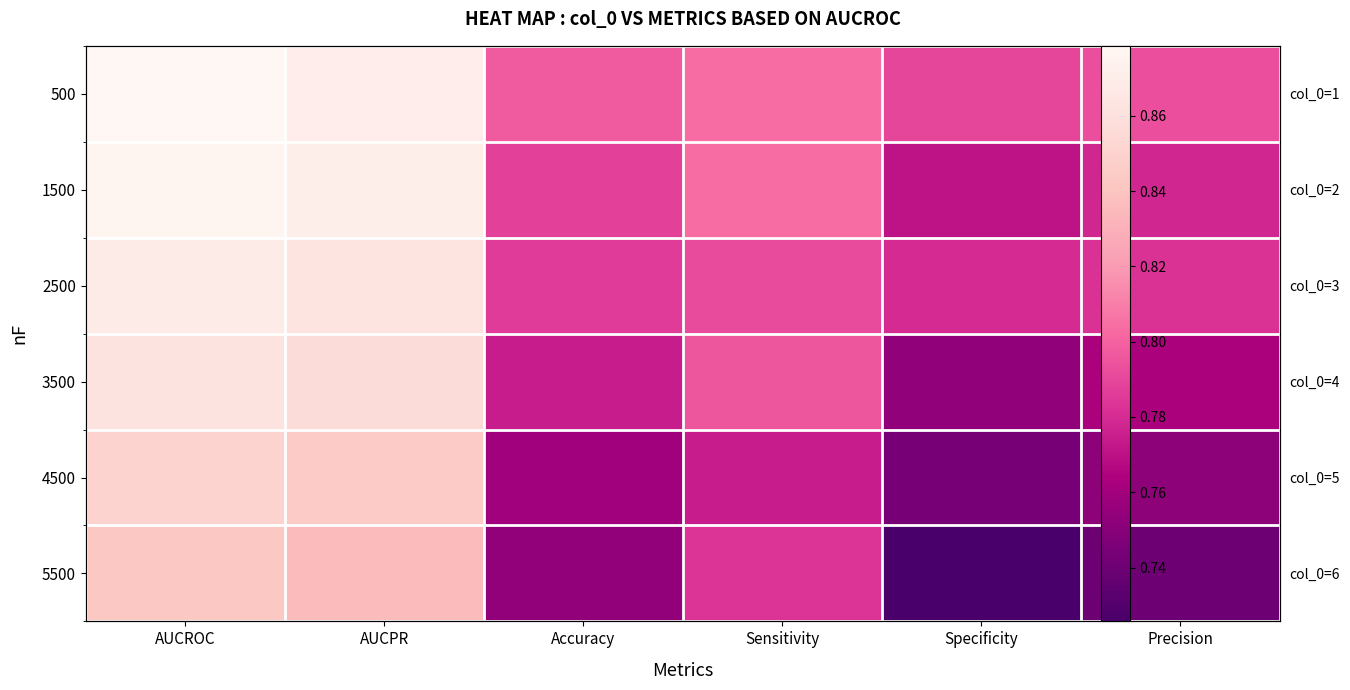

Rank the categories by 500 value from lowest to highest.

Specificity, Precision, Accuracy, Sensitivity, AUCPR, AUCROC